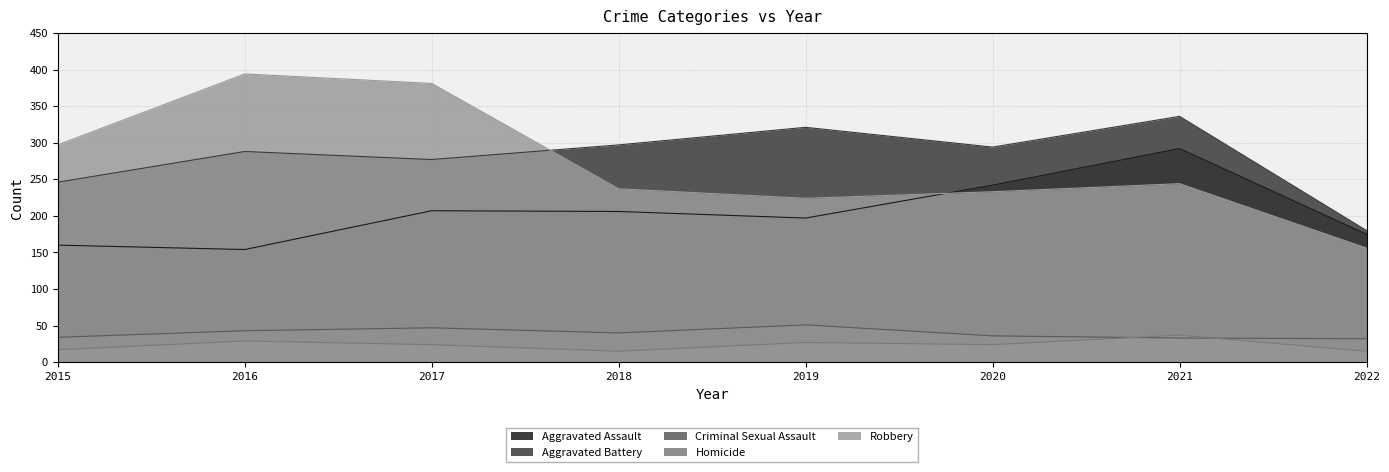

Which series has the widest spread of values?

Robbery